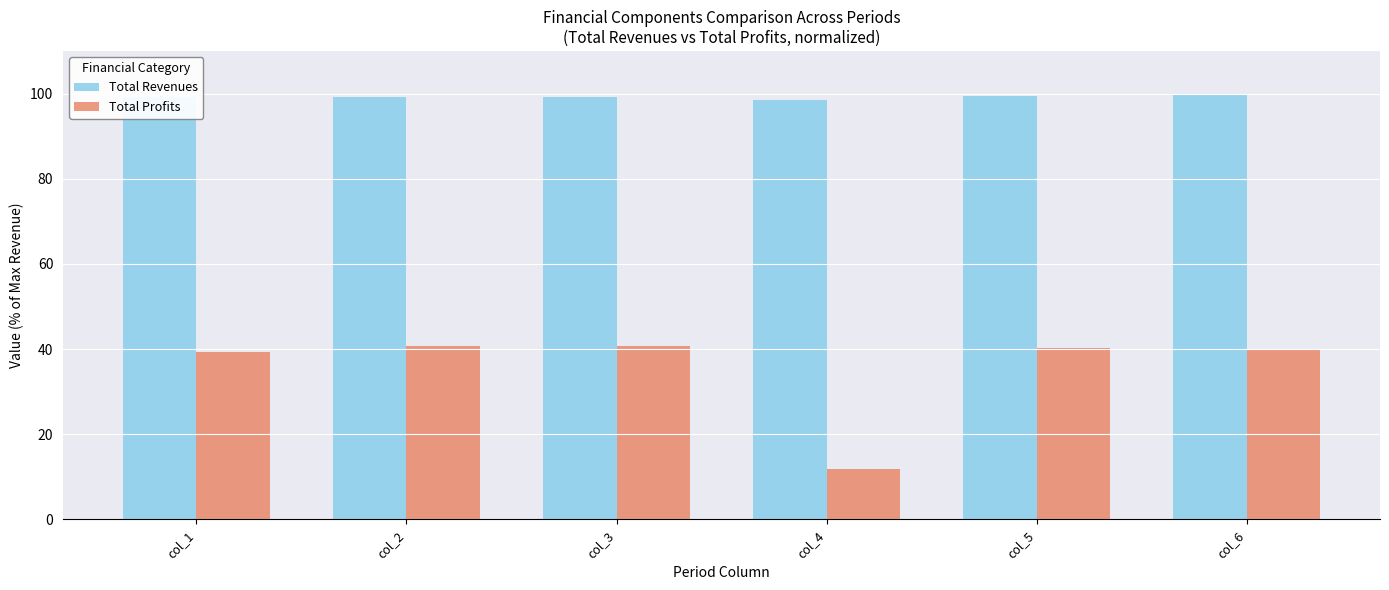

Which series has the largest total across all categories?

Total Revenues